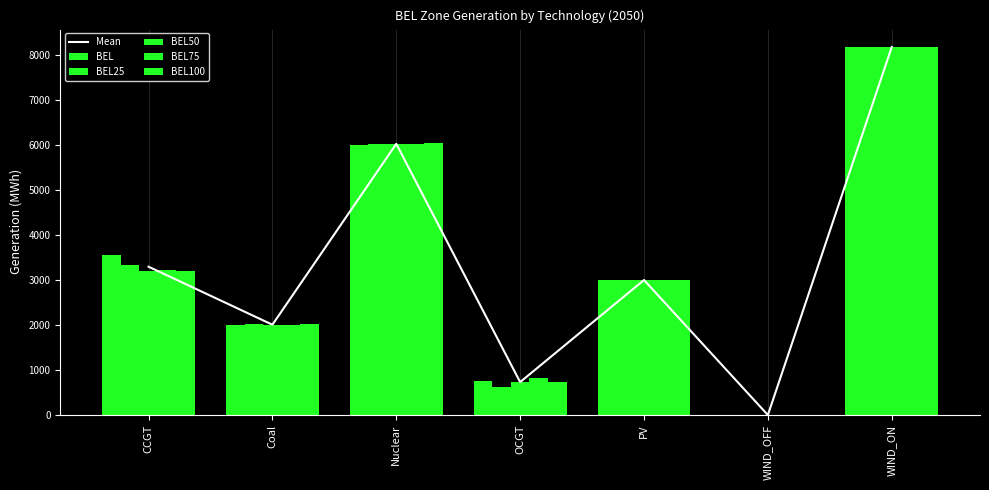

What is the average value of the BEL50 series?

3306.3